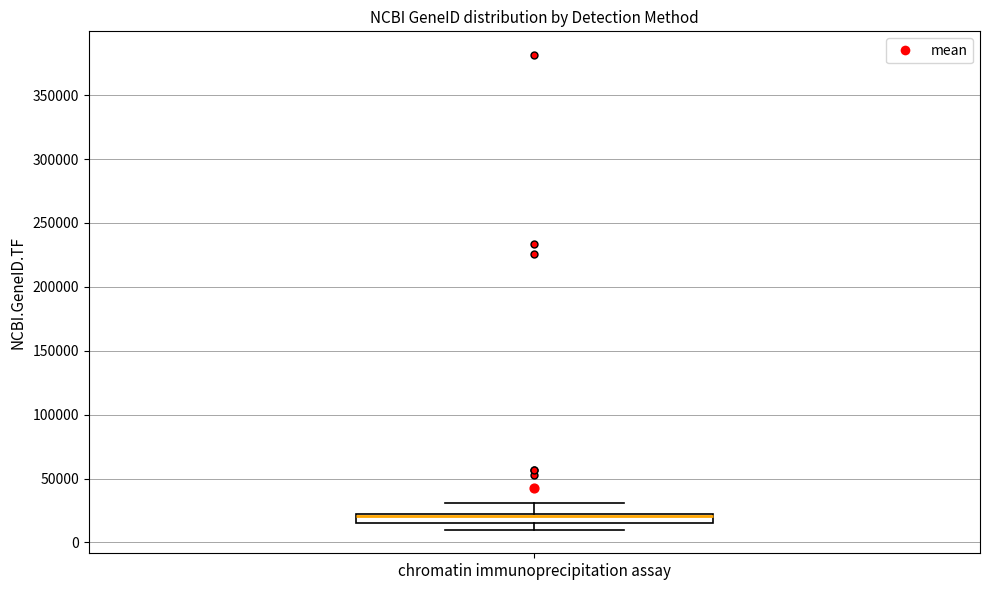

Where is the upper edge of the box for chromatin immunoprecipitation assay on the y-axis? The values are not printed on the chart, so give them approximately, as read against the axis.

25000